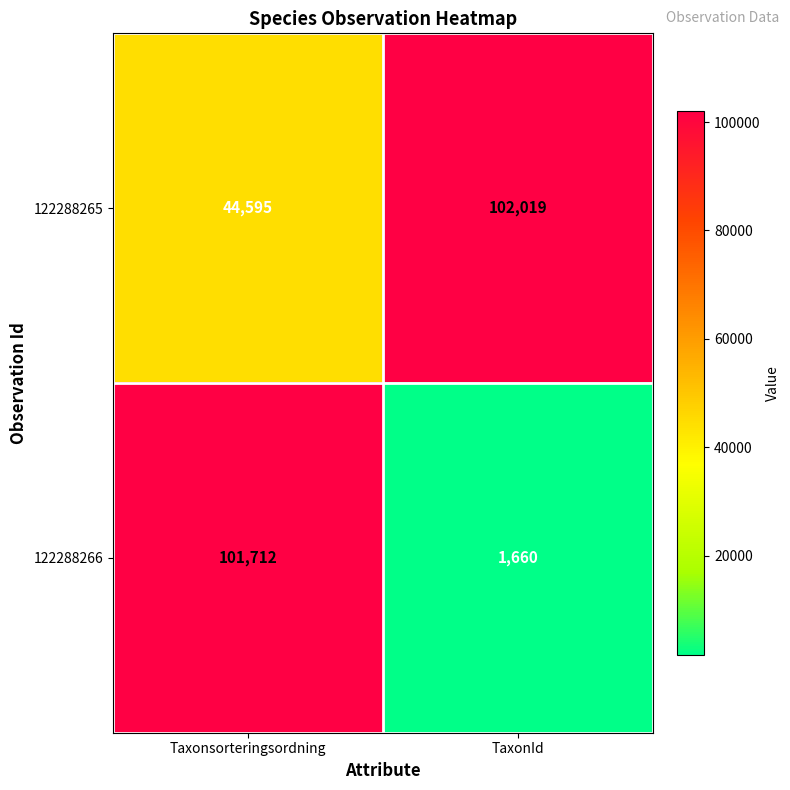

The value of 122288266 at Taxonsorteringsordning is 28266. True or false?

False